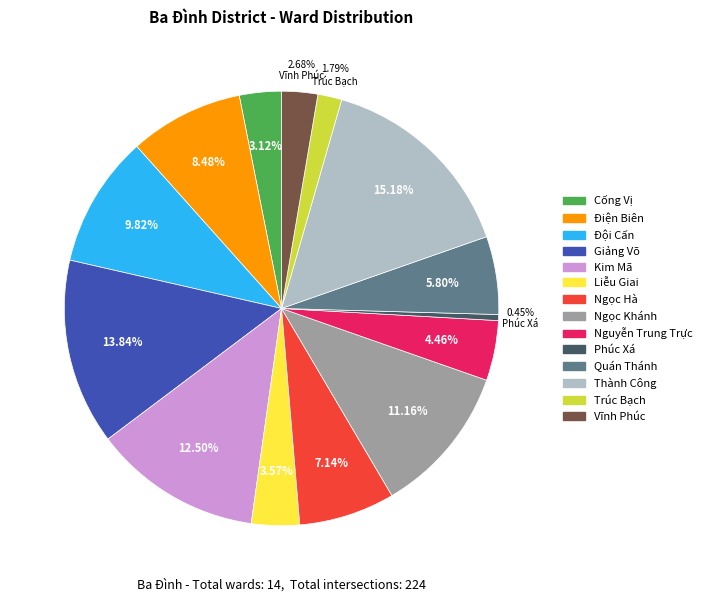

To the nearest percent, what portion does Điện Biên represent?

8%